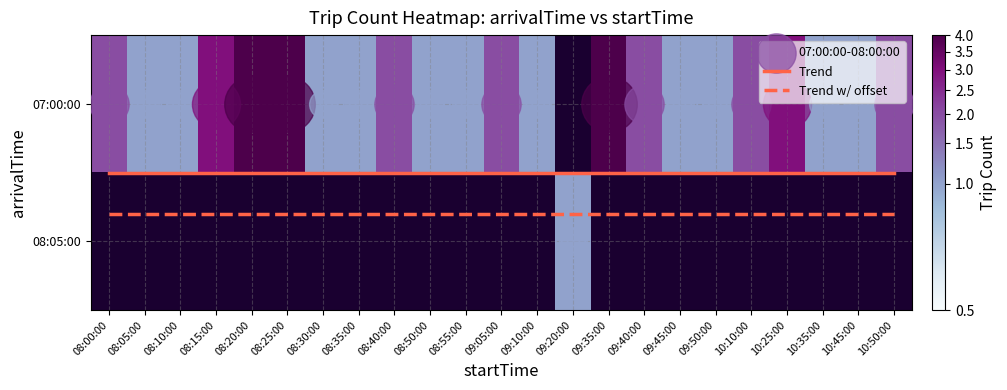

What value does the 08:05:00 series have at 09:20:00?

1